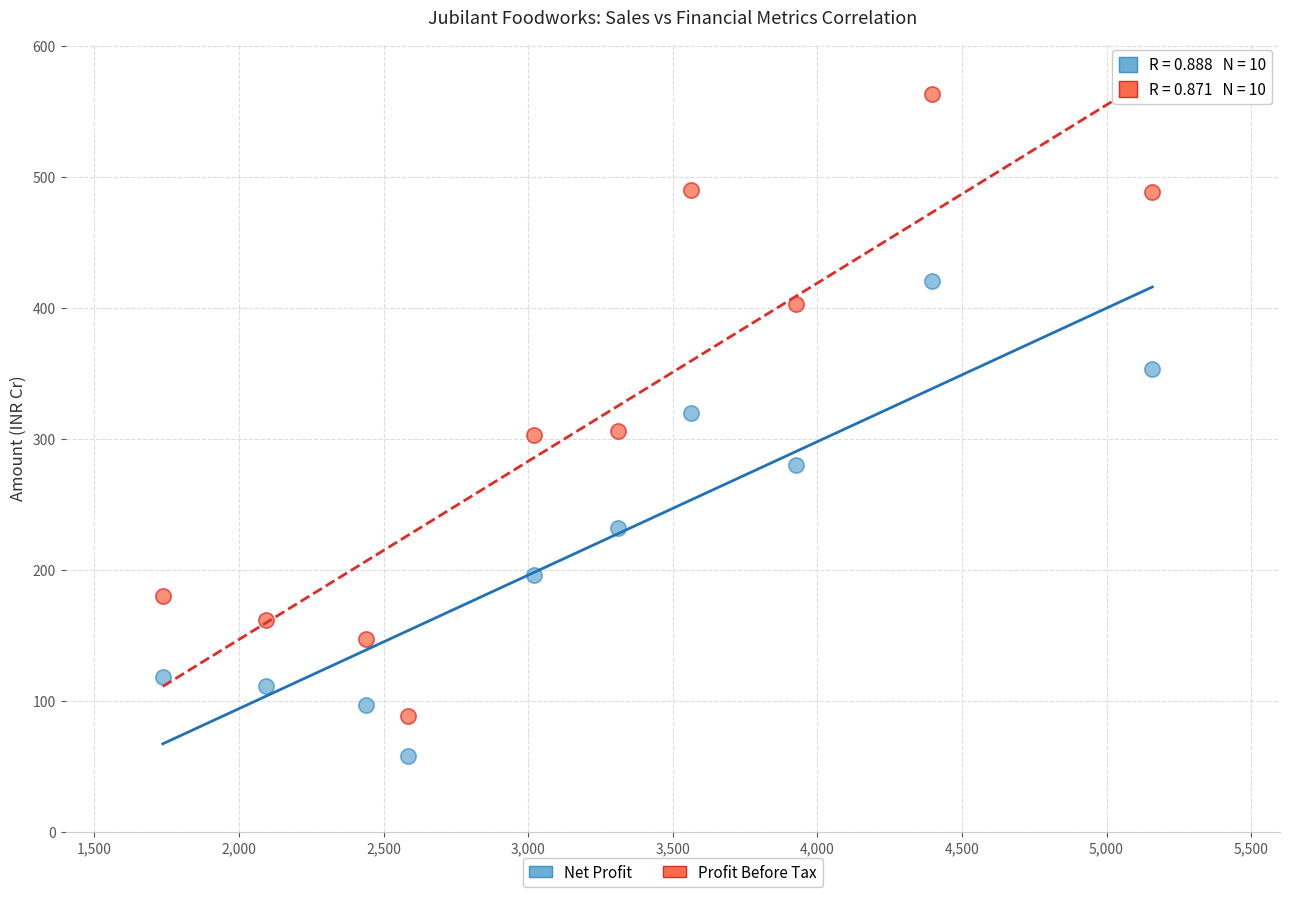

Across all data points, what is the range of X values (max minus min)?

3421.9